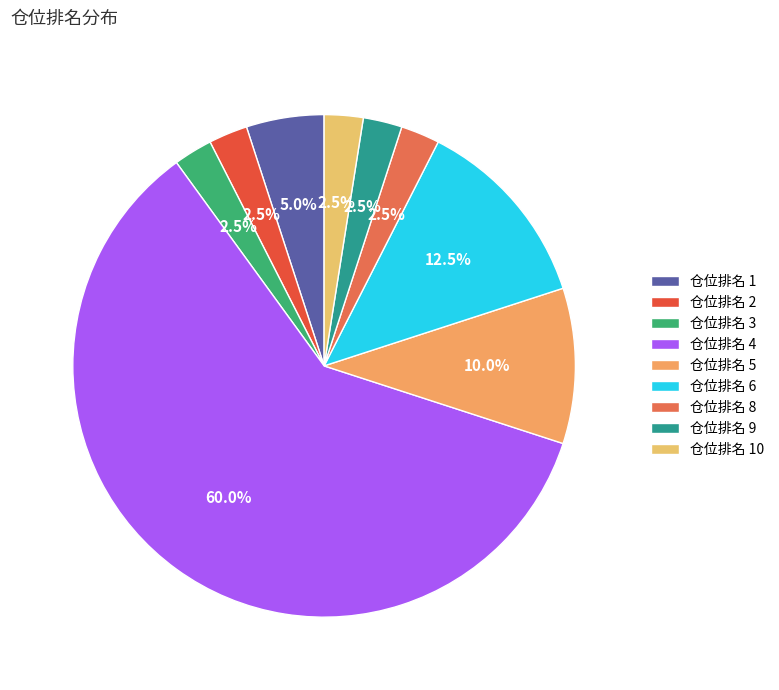

How many segments does this pie chart have?

9